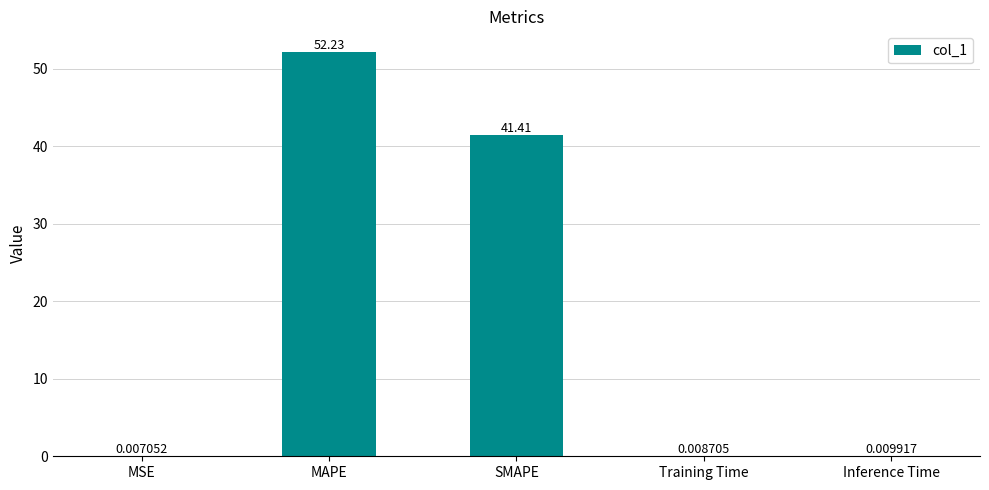

At which label is the value closest to 26?

SMAPE